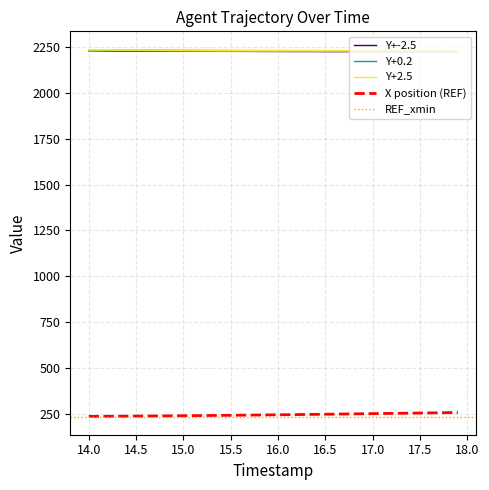

Reading left to right, extract all data points from this chart.

X: 14.0=234.5	14.1=234.8	14.2=235.0	14.3=235.3	14.4=235.7	14.5=236.0	14.6=236.4	14.7=236.8	14.8=237.2	14.9=237.6	15.0=238.0	15.1=238.5	15.2=238.9	15.3=239.4	15.4=239.9	15.5=240.4	15.6=241.0	15.7=241.5	15.8=242.1	15.9=242.6	16.0=243.2	16.1=243.8	16.2=244.4	16.3=245.0	16.4=245.6	16.5=246.2	16.6=246.9	16.7=247.5	16.8=248.2	16.9=248.8	17.0=249.5	17.1=250.2	17.2=250.8	17.3=251.5	17.4=252.2	17.5=252.8	17.6=253.5	17.7=254.2	17.8=254.9	17.9=255.5
Y: 14.0=2232.2	14.1=2231.8	14.2=2231.4	14.3=2231.0	14.4=2230.6	14.5=2230.3	14.6=2230.0	14.7=2229.7	14.8=2229.4	14.9=2229.1	15.0=2228.9	15.1=2228.7	15.2=2228.5	15.3=2228.3	15.4=2228.1	15.5=2227.9	15.6=2227.8	15.7=2227.7	15.8=2227.5	15.9=2227.4	16.0=2227.3	16.1=2227.3	16.2=2227.2	16.3=2227.2	16.4=2227.1	16.5=2227.1	16.6=2227.1	16.7=2227.0	16.8=2227.0	16.9=2227.0	17.0=2227.0	17.1=2227.0	17.2=2227.1	17.3=2227.1	17.4=2227.1	17.5=2227.1	17.6=2227.1	17.7=2227.2	17.8=2227.2	17.9=2227.2